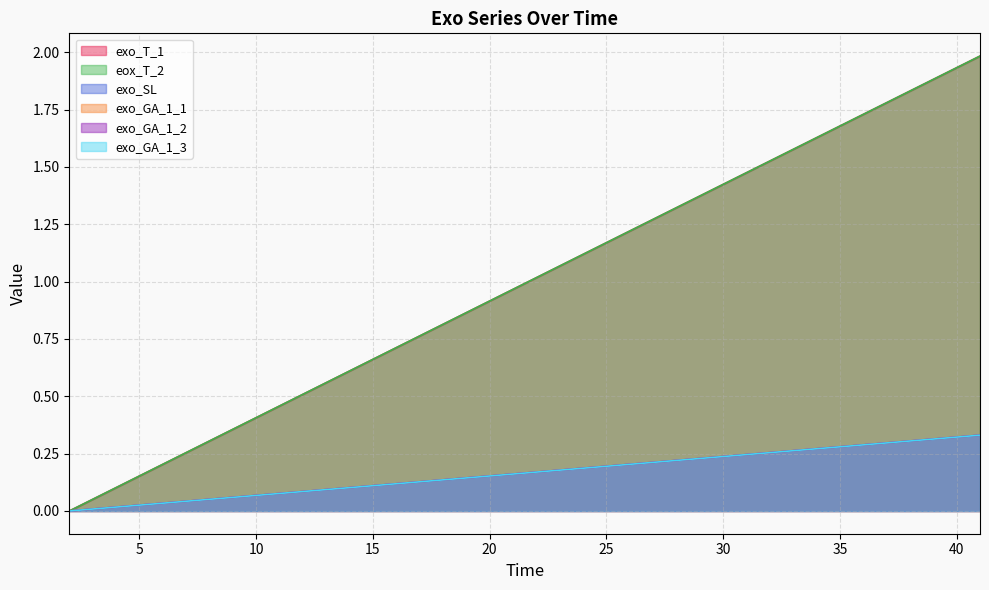

How many lines are shown in the chart?

6